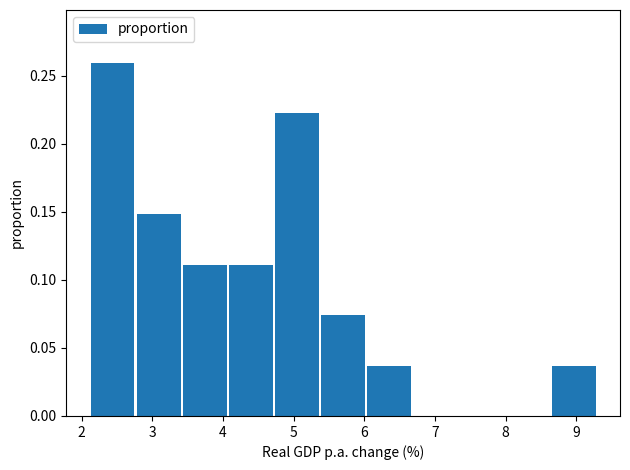

Over which range of the x-axis is the bar tallest?

2.1 to 2.8